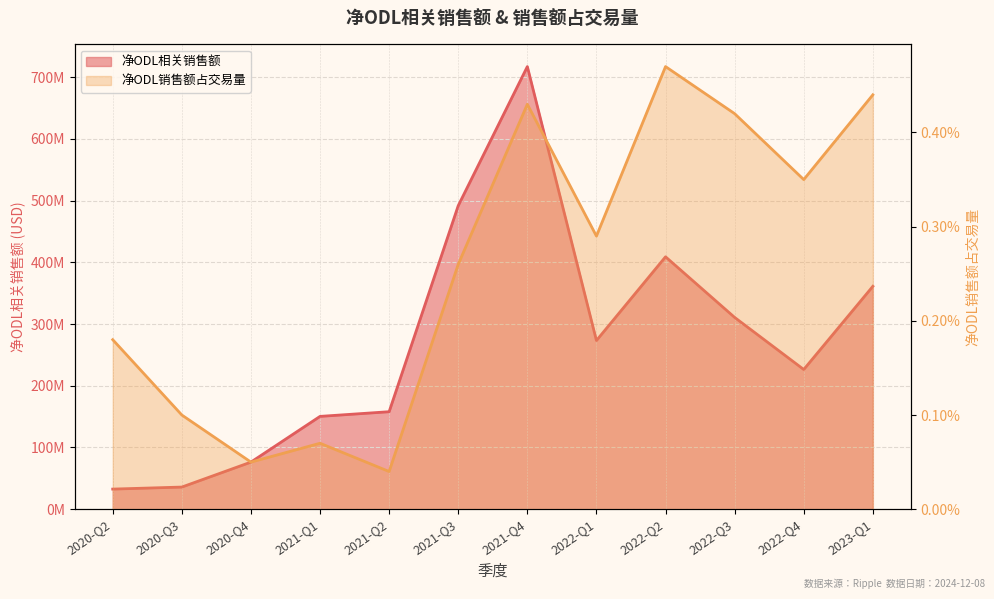

List the series in order of their overall mean, highest first.

净ODL相关销售额, 净ODL销售额占交易量